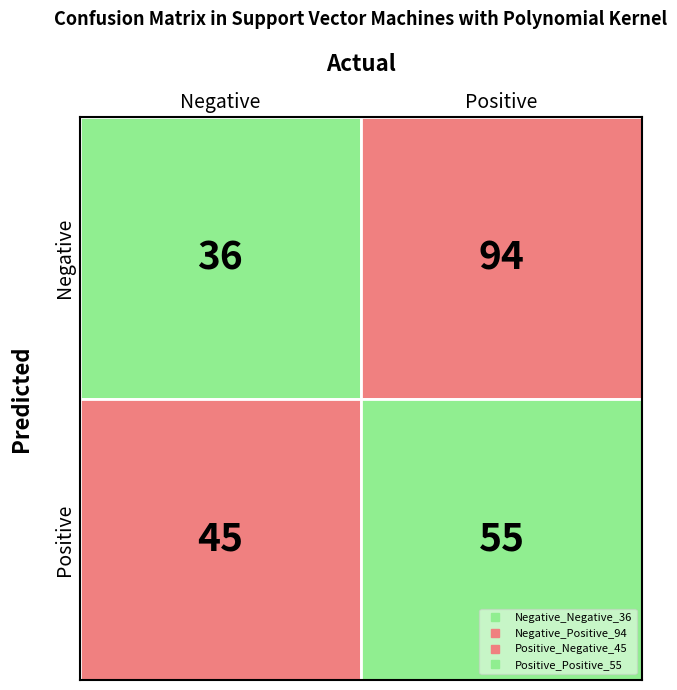

What is the minimum value shown in the chart?

36